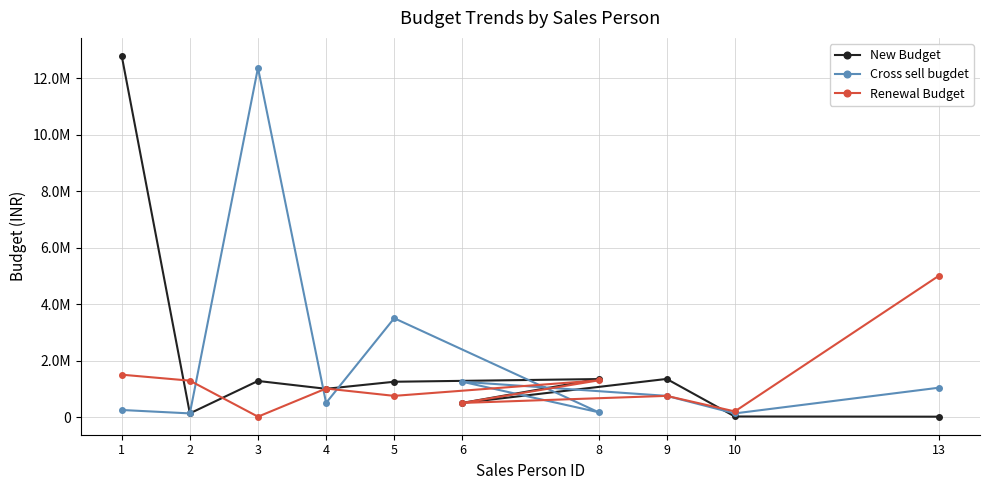

At 5, list the series in order from largest to smallest.

Cross sell bugdet, New Budget, Renewal Budget